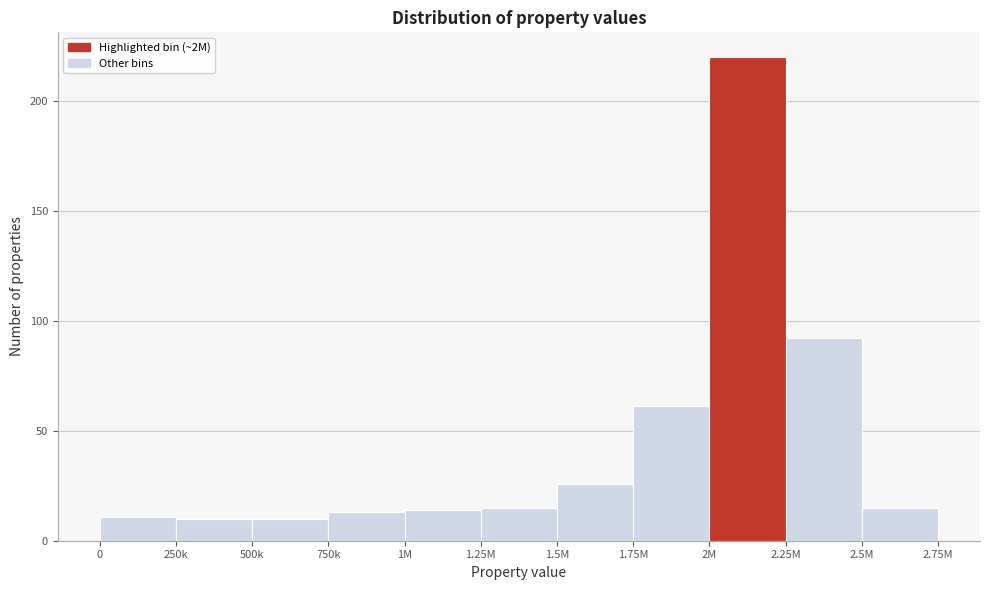

Reading right to left, transcribe all the data shown in this chart.

15	92	220	61	26	15	14	13	10	10	11